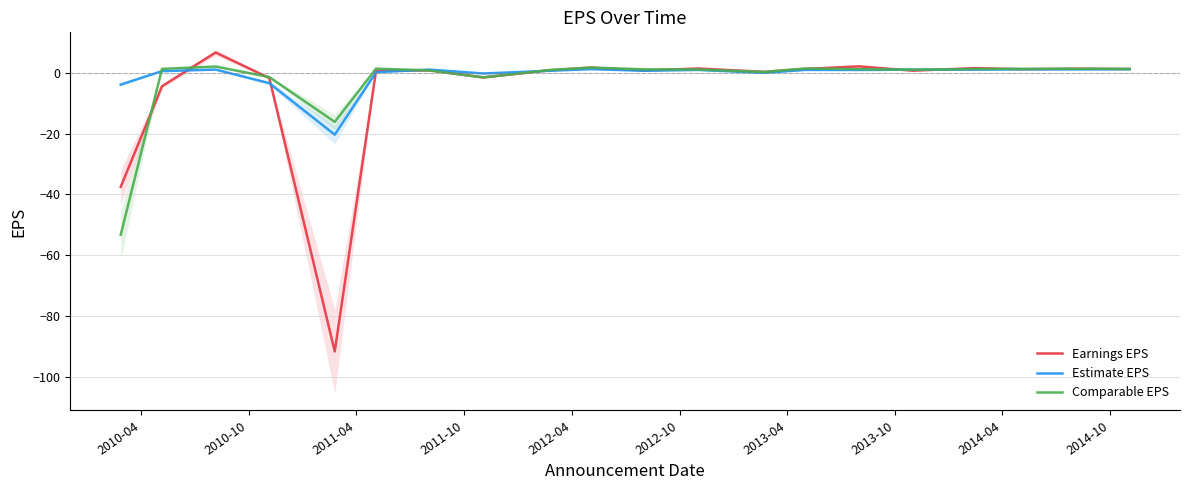

The value of Comparable EPS at 2013-10 is -1.0. True or false?

False